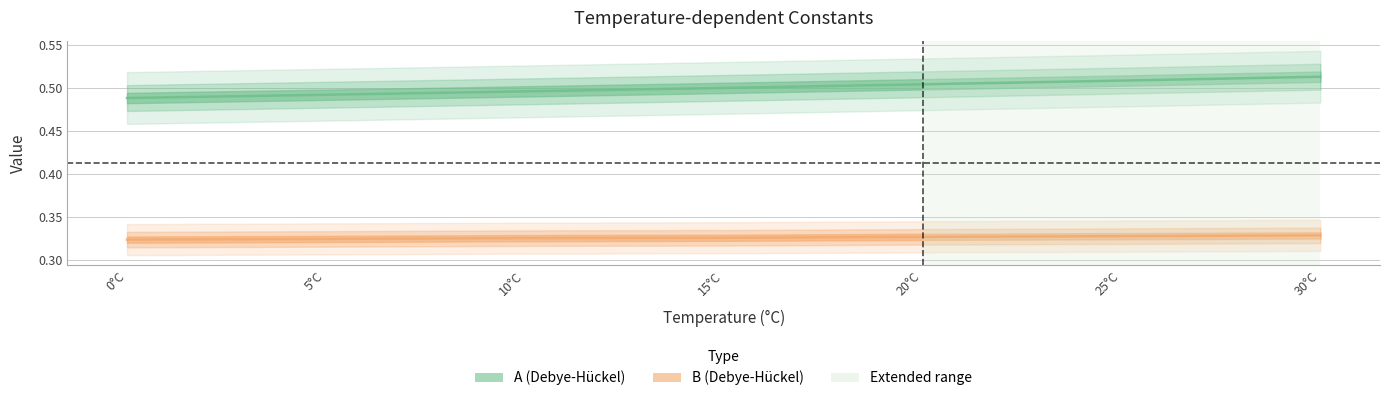

Does the chart display data point markers on the line(s)?

No